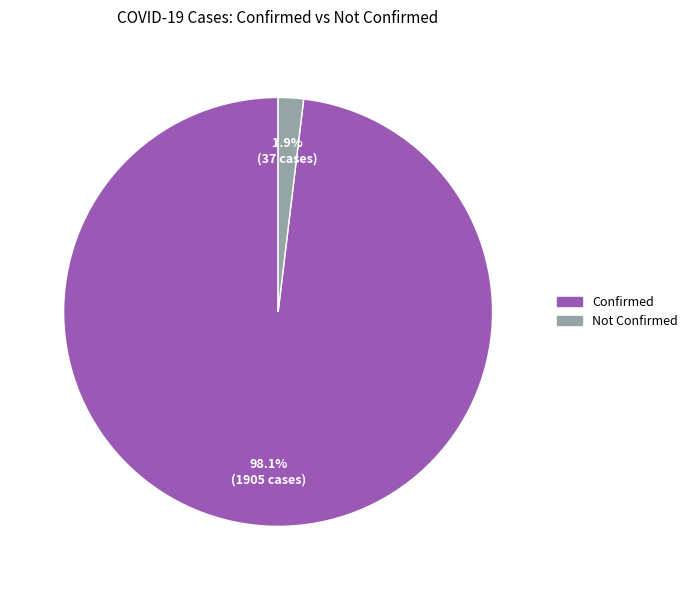

Is there any slice that represents more than half of the pie?

Yes